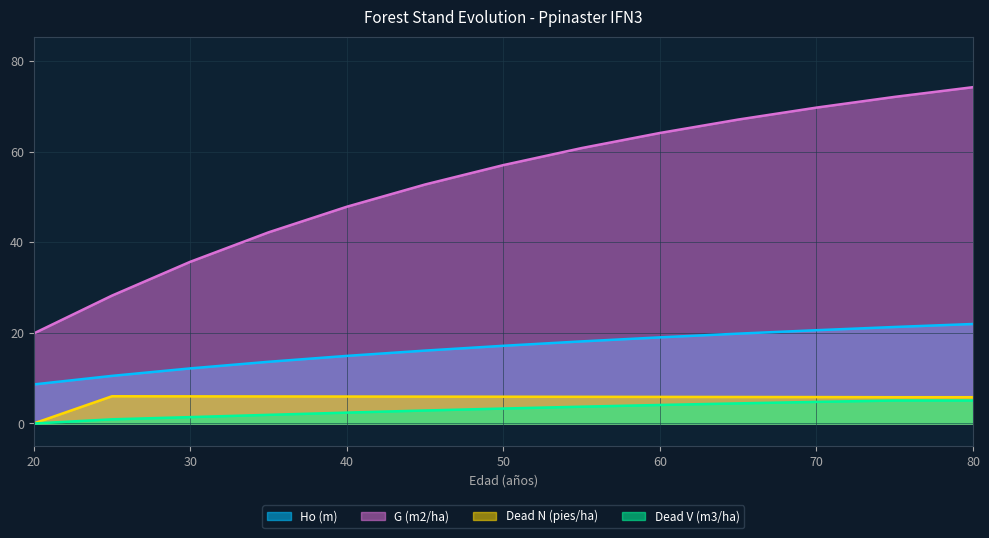

How many values in Dead V (m3/ha) are above zero?

12